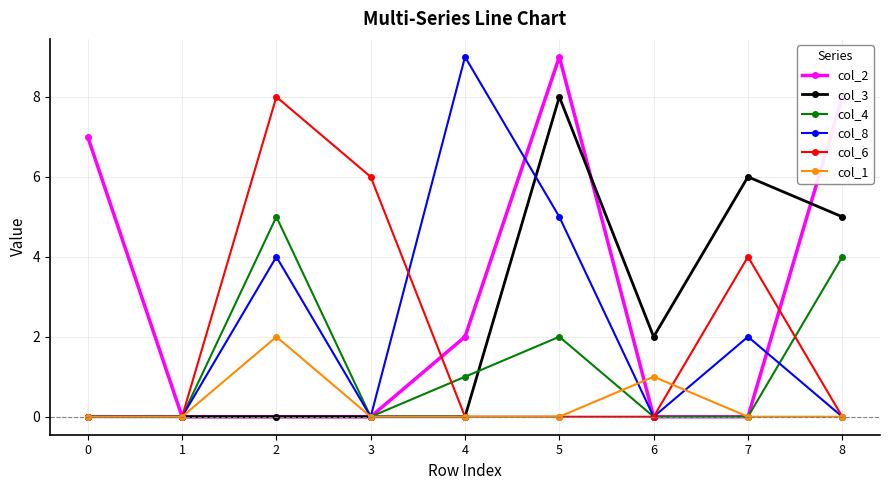

Which series has the largest total across all categories?

col_2